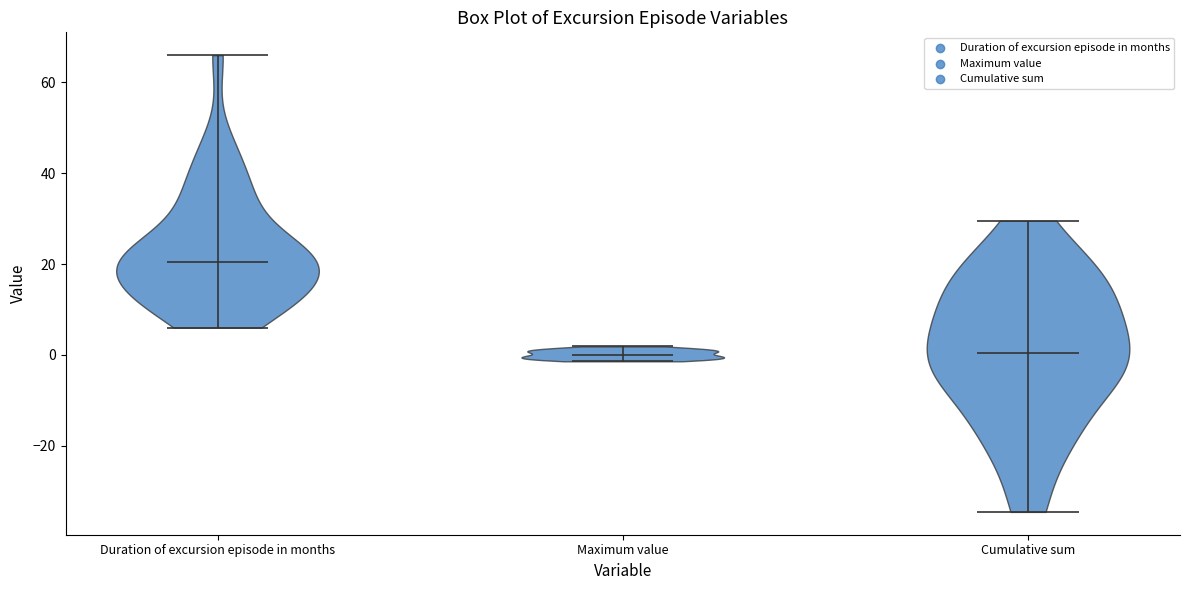

What is the lowest point the violin for Duration of excursion episode in months reaches on the y-axis? The values are not printed on the chart, so give them approximately, as read against the axis.

6